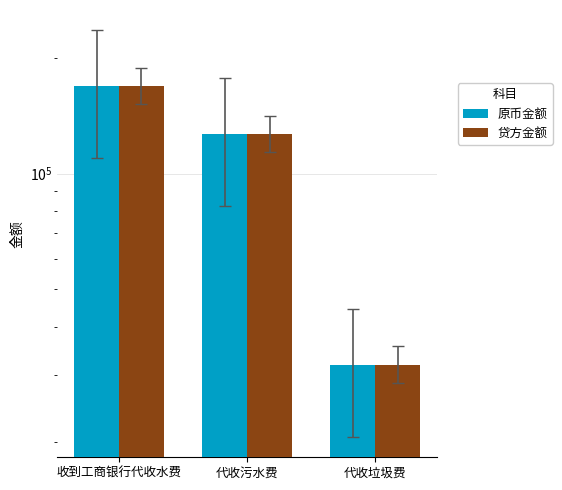

At which label does 原币金额 reach its peak?

收到工商银行代收水费